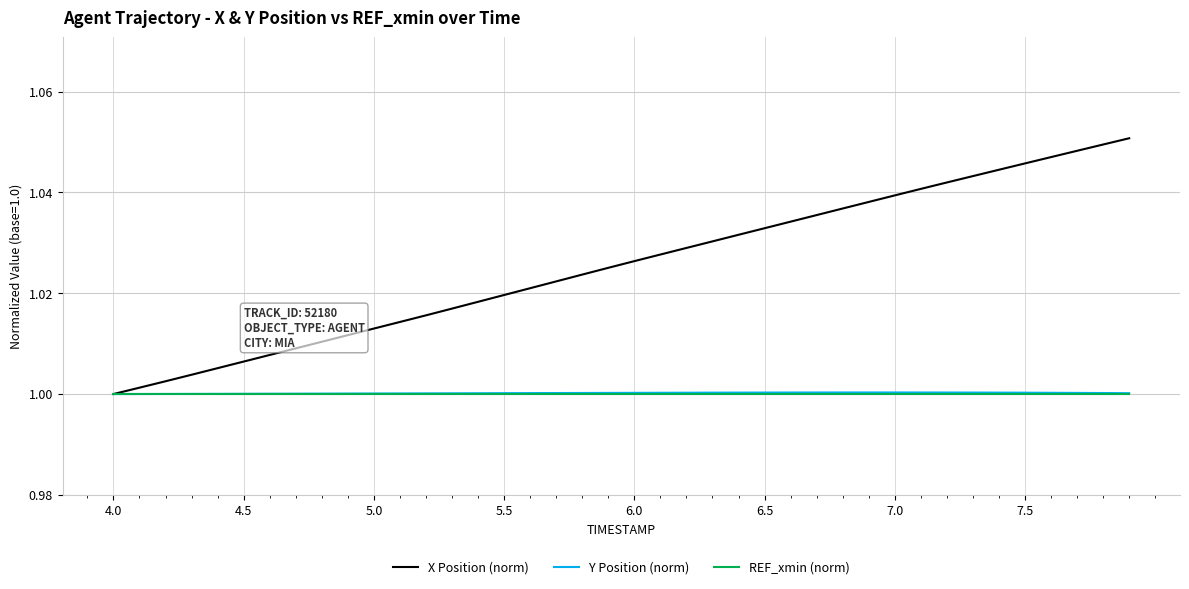

What is the sum of the X Position (norm) values at 22 and 37?

2.1